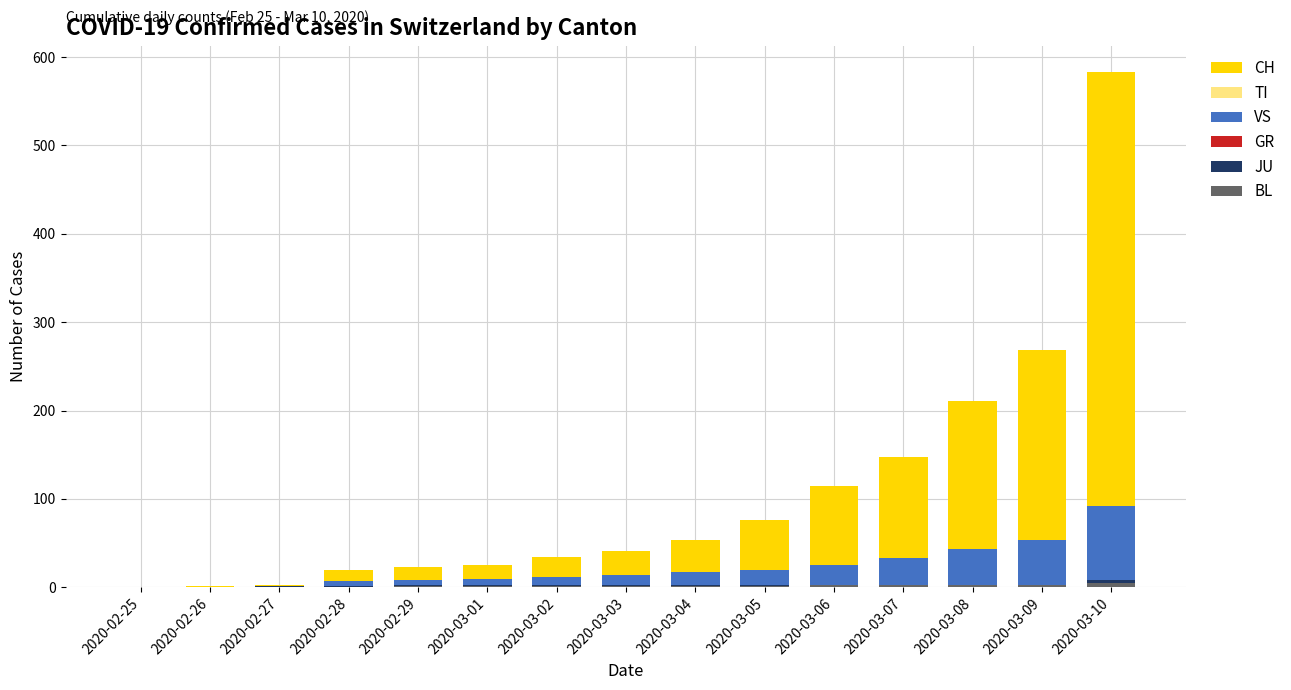

Are the bars grouped side by side (vs. stacked)?

No